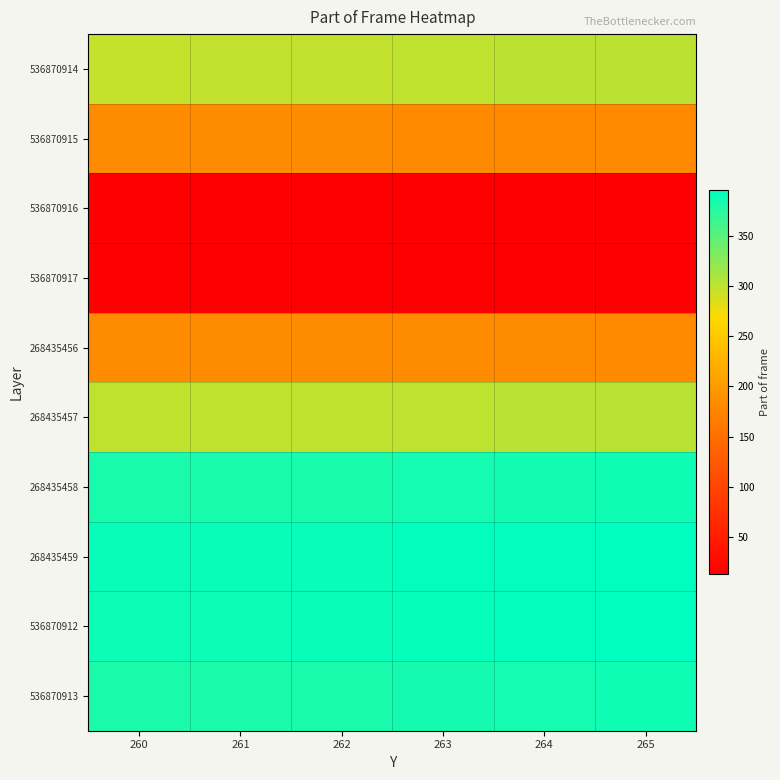

What is the minimum value shown in the chart?

13